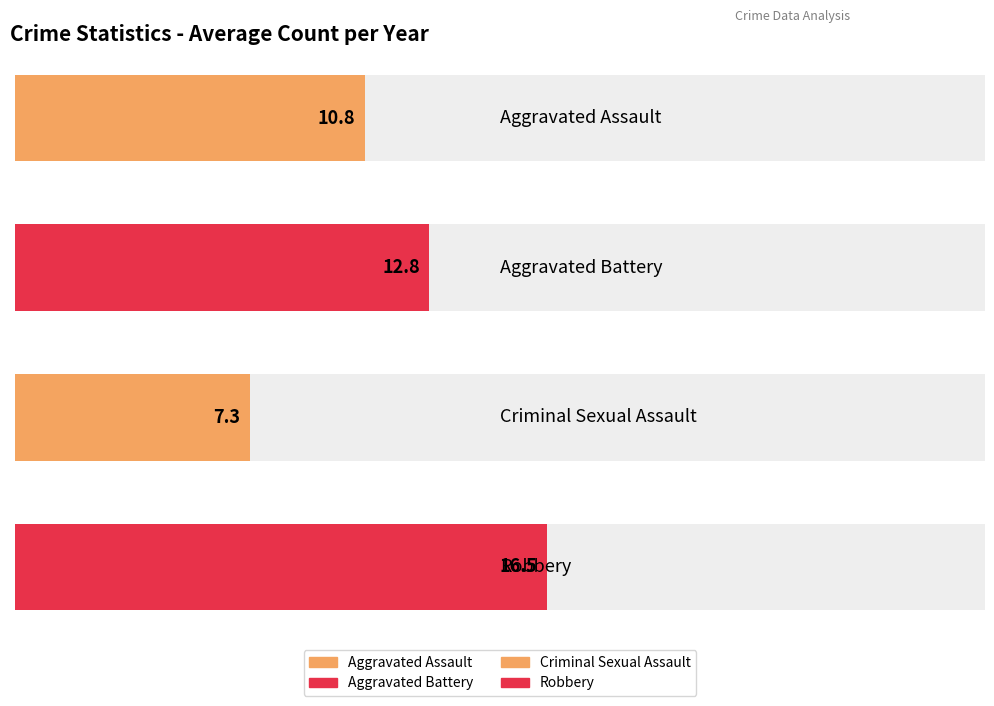

List the series in order of their peak value, highest first.

Robbery, Aggravated Battery, Aggravated Assault, Criminal Sexual Assault